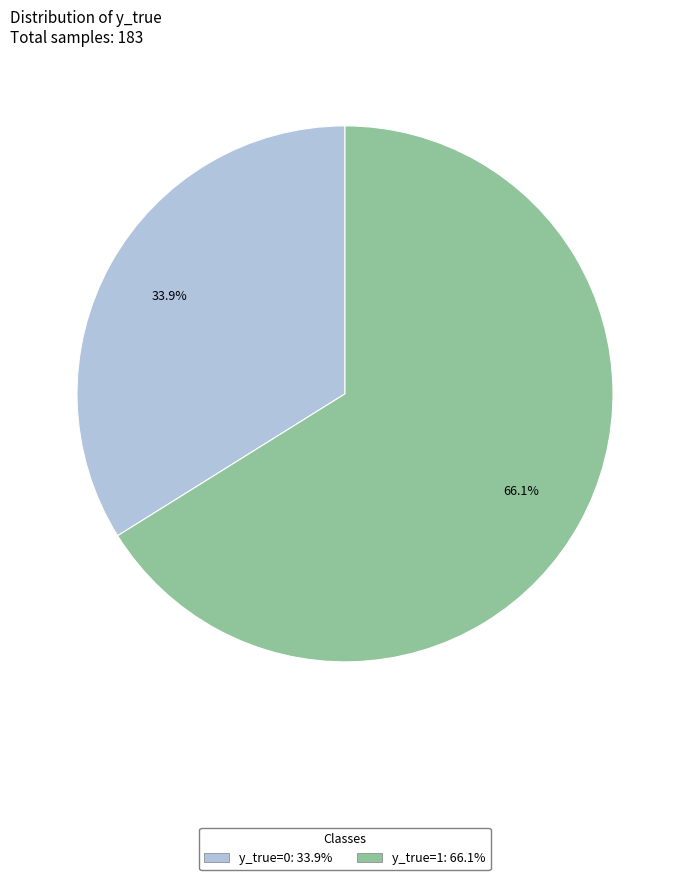

Is it true that y_true=0 is 34% of the pie?

True